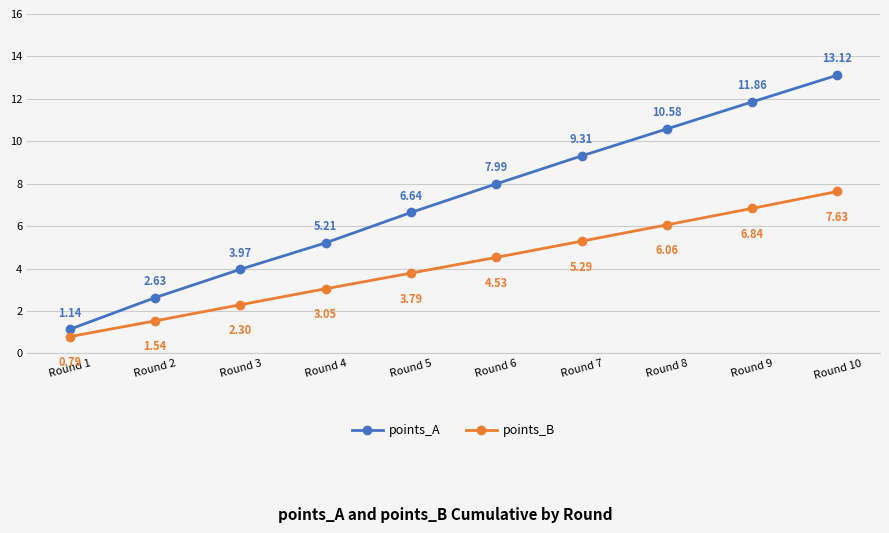

True or false: points_B and points_A intersect in this chart.

False